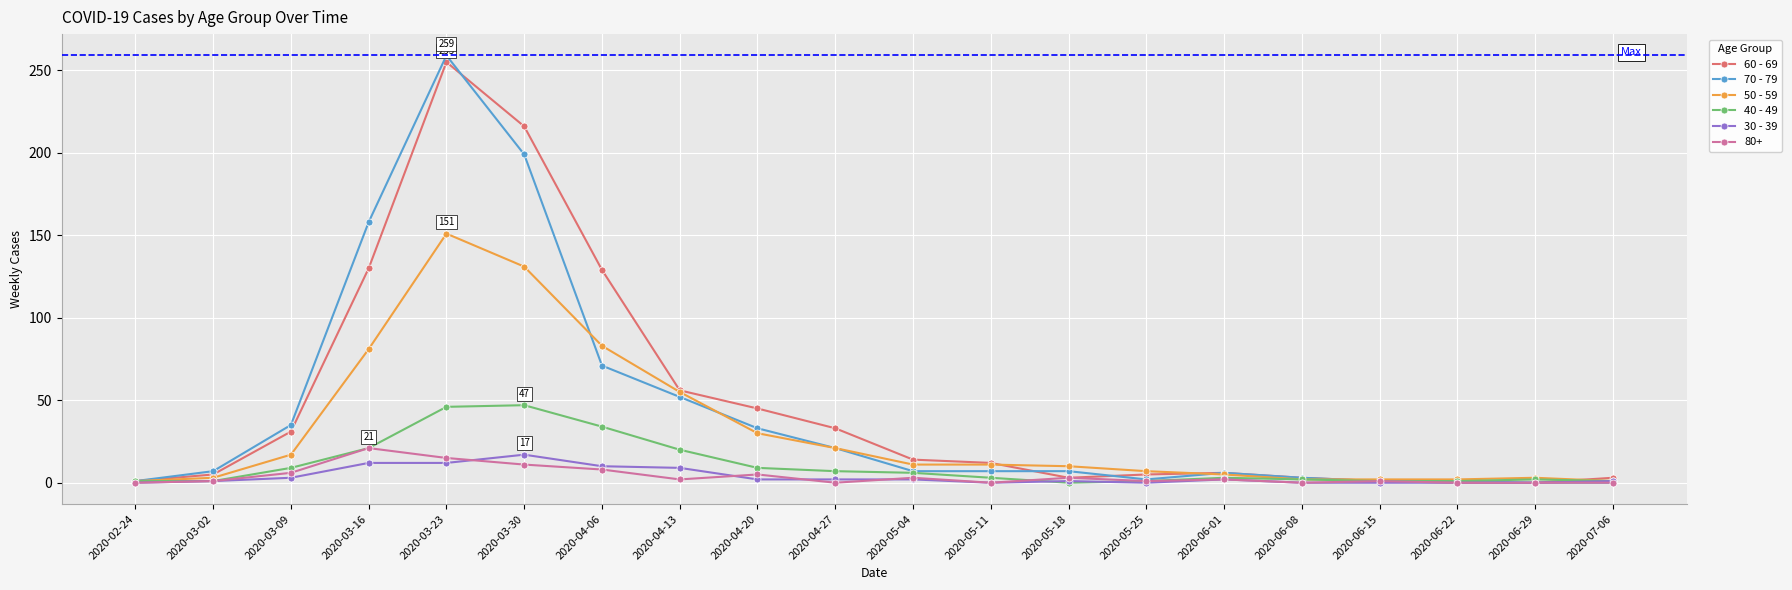

At which category is the sum across all series the highest?

2020-03-23